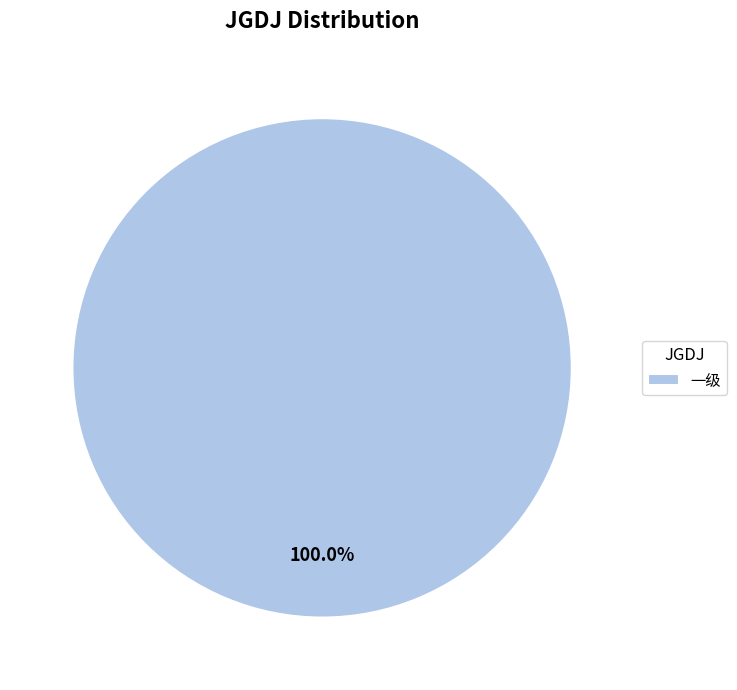

What percentage is the 一级 slice, to the nearest percent?

100%